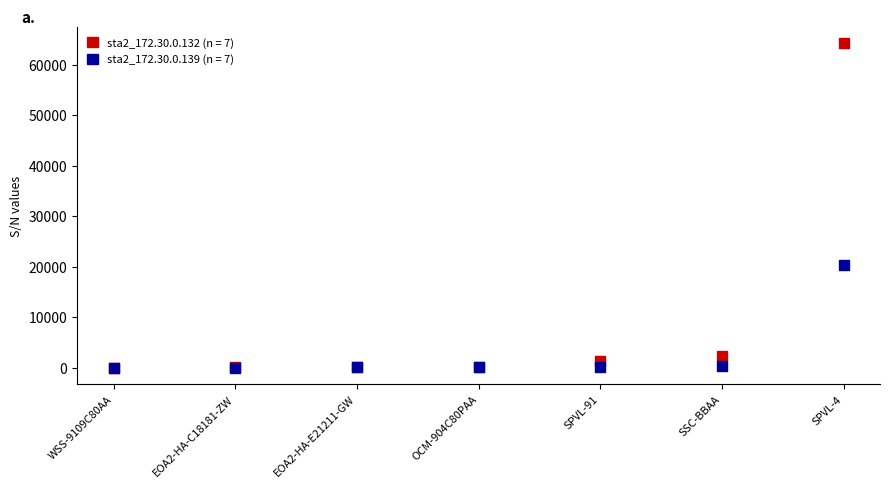

Across all series, what Y value is closest to 32097?

20301